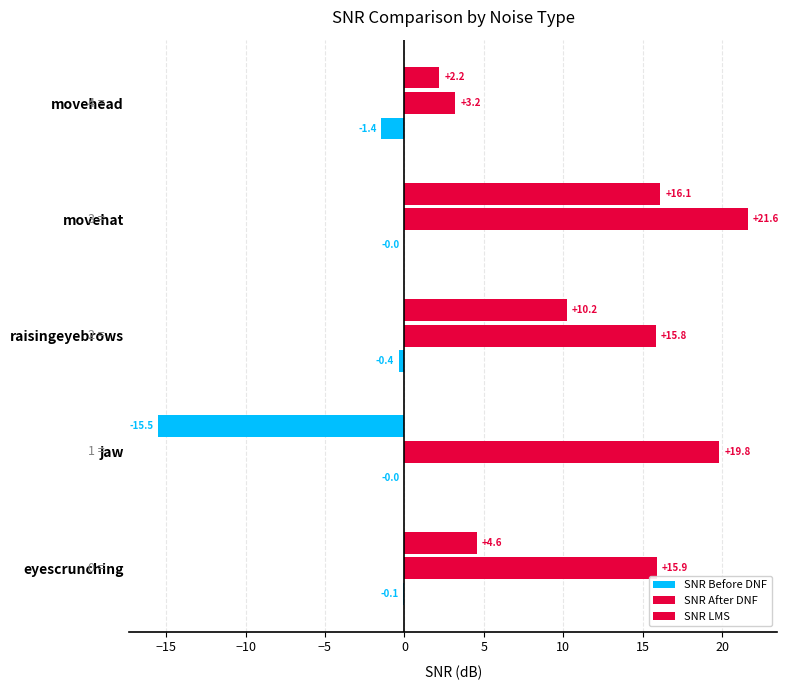

How many data points in SNR LMS are above 4?

3